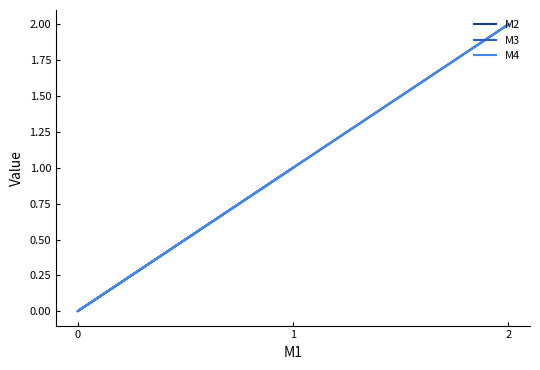

How many data points in M3 are above 1?

1